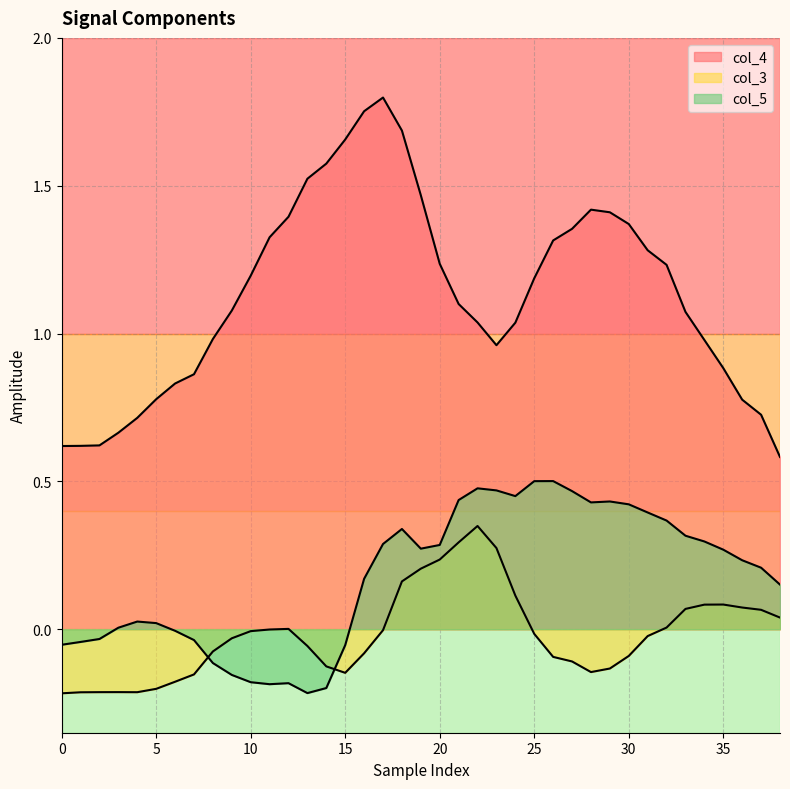

List the series in order of their peak value, lowest first.

col_3, col_5, col_4